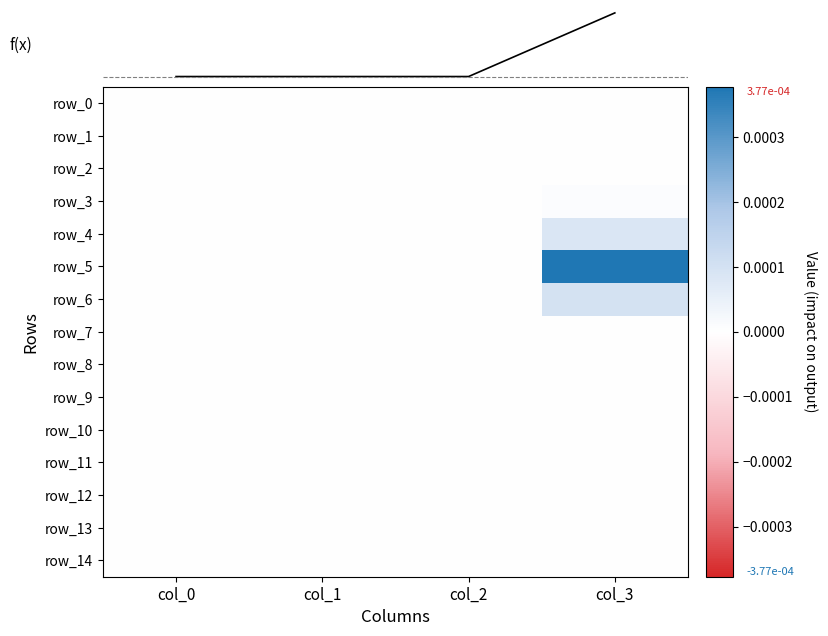

Is the value of row_8 at col_0 greater than the value of row_1 at col_1?

No